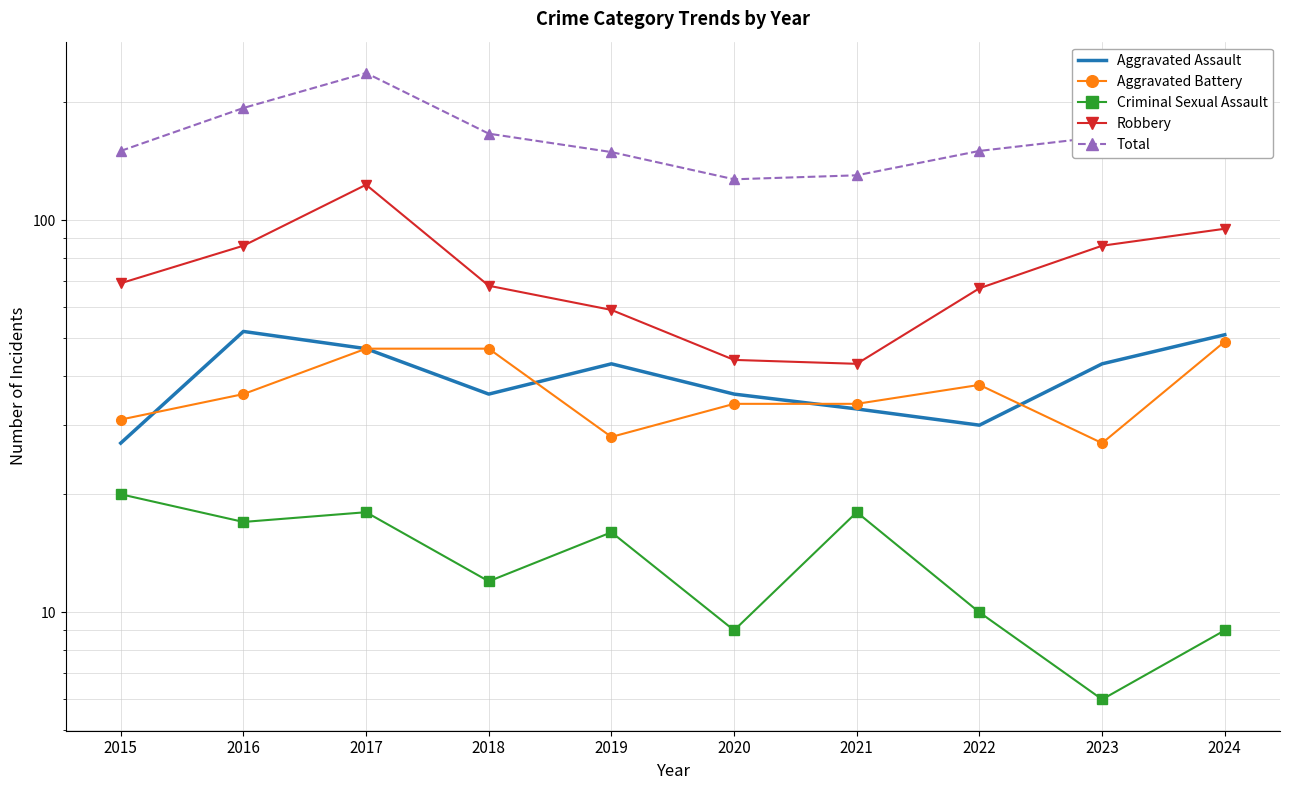

Where is the first local maximum for Total?

2017